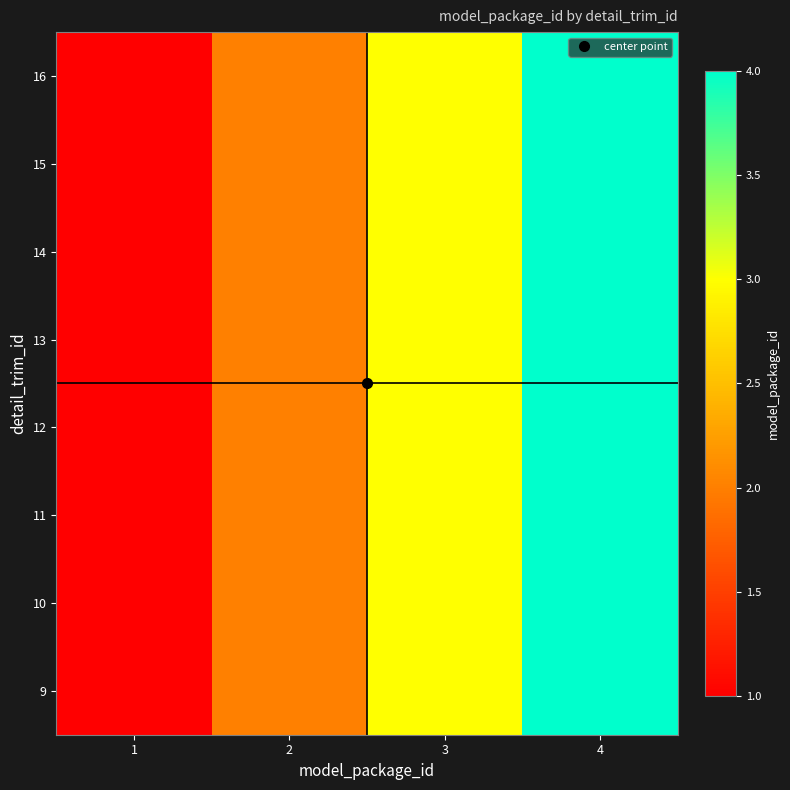

How many series are shown in this chart?

8